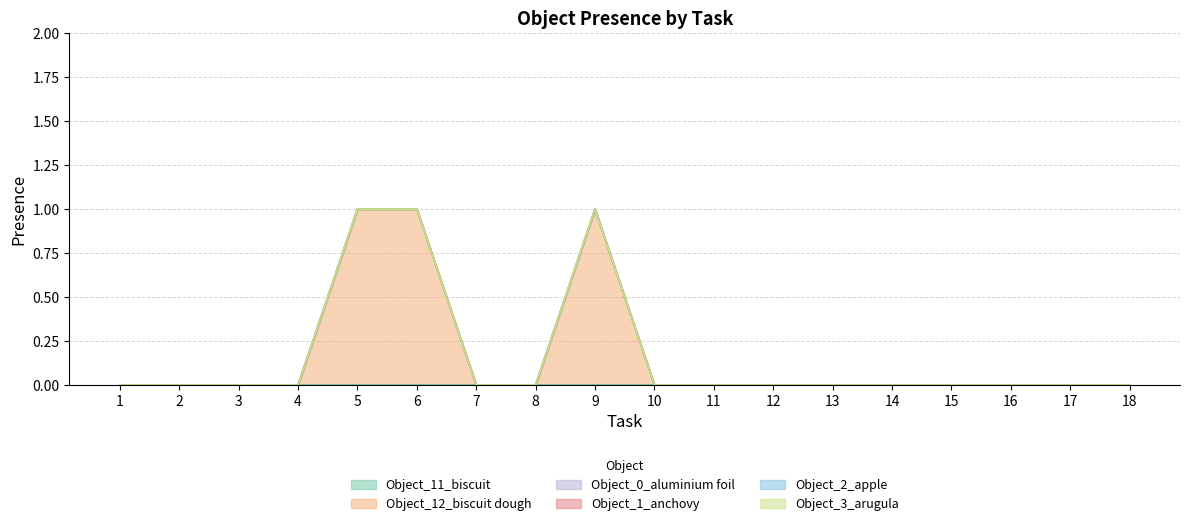

True or false: Object_0_aluminium foil has more than 1 points higher than both neighbors.

False